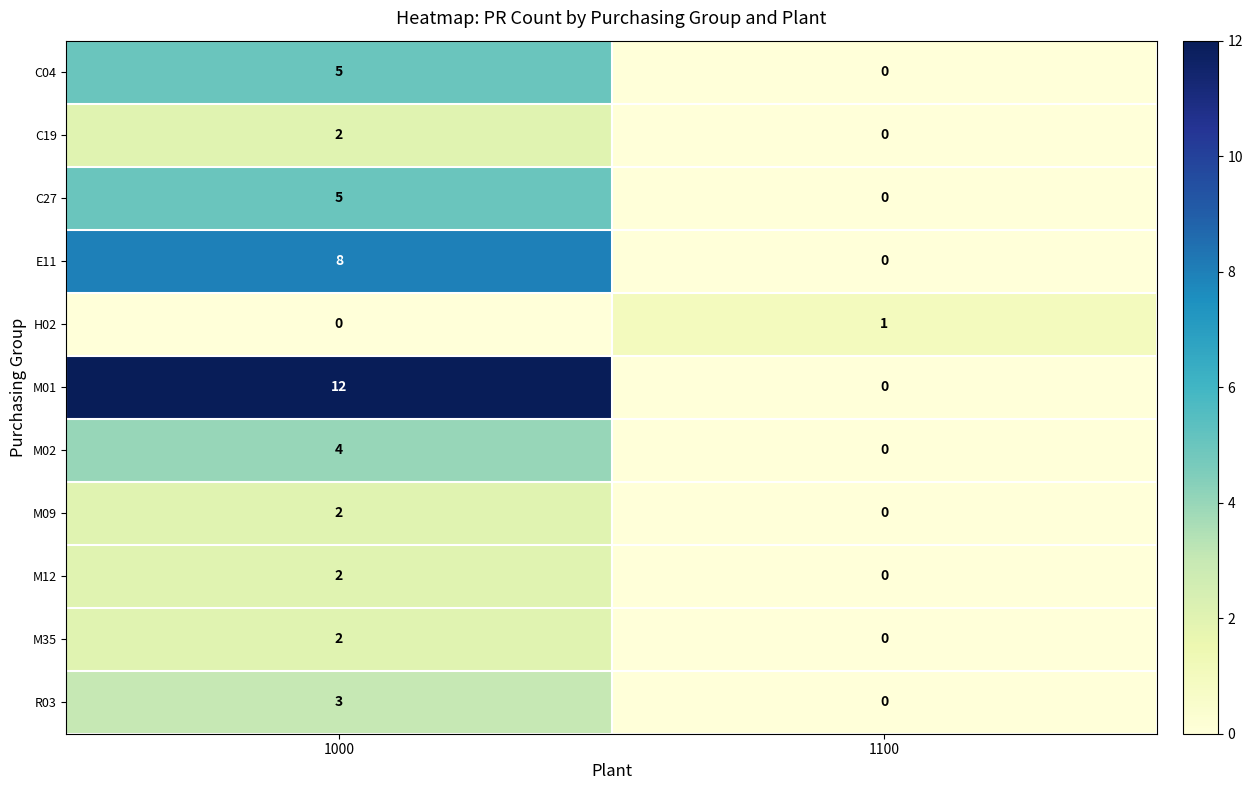

Rank the categories by M12 value from lowest to highest.

1100, 1000